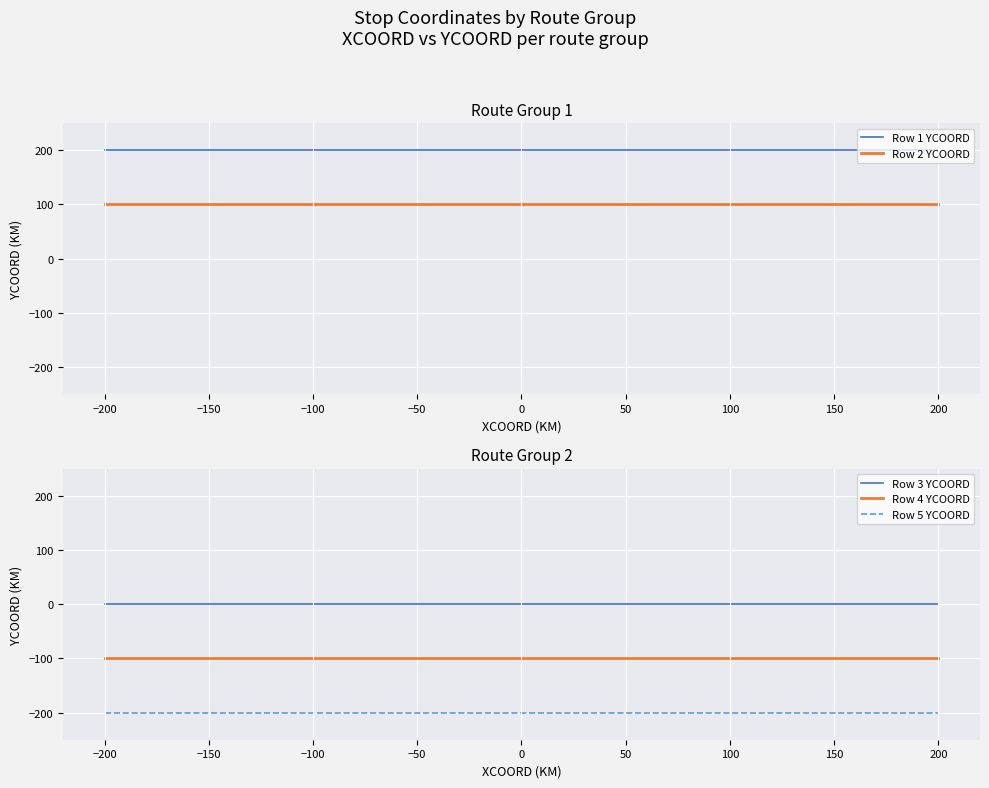

Where is Row 5 YCOORD nearest to the value -200?

−200